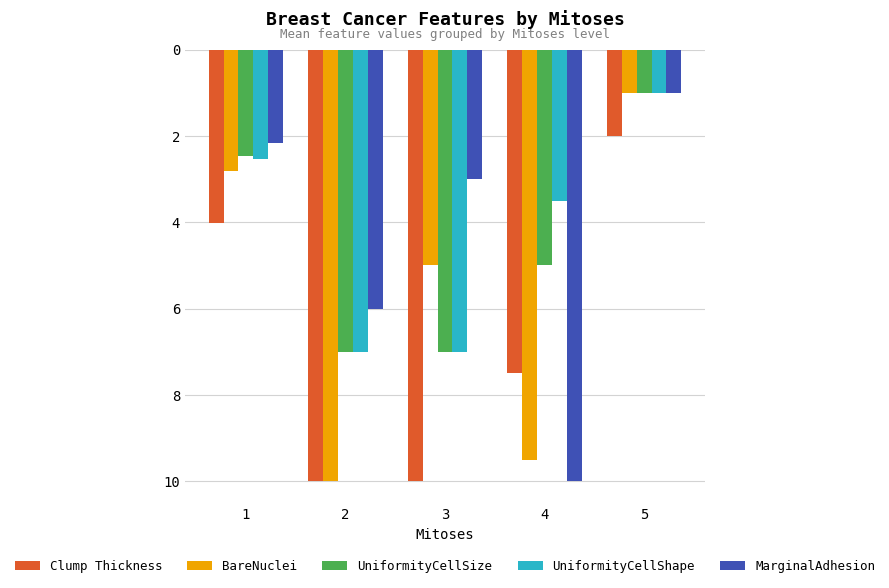

What is the sum of all MarginalAdhesion values?

-22.2